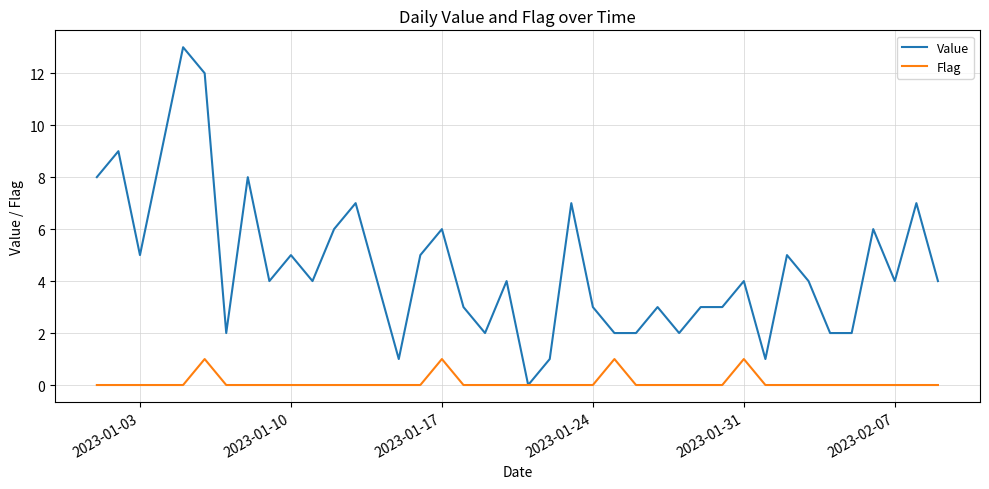

What is the greatest value displayed?

13